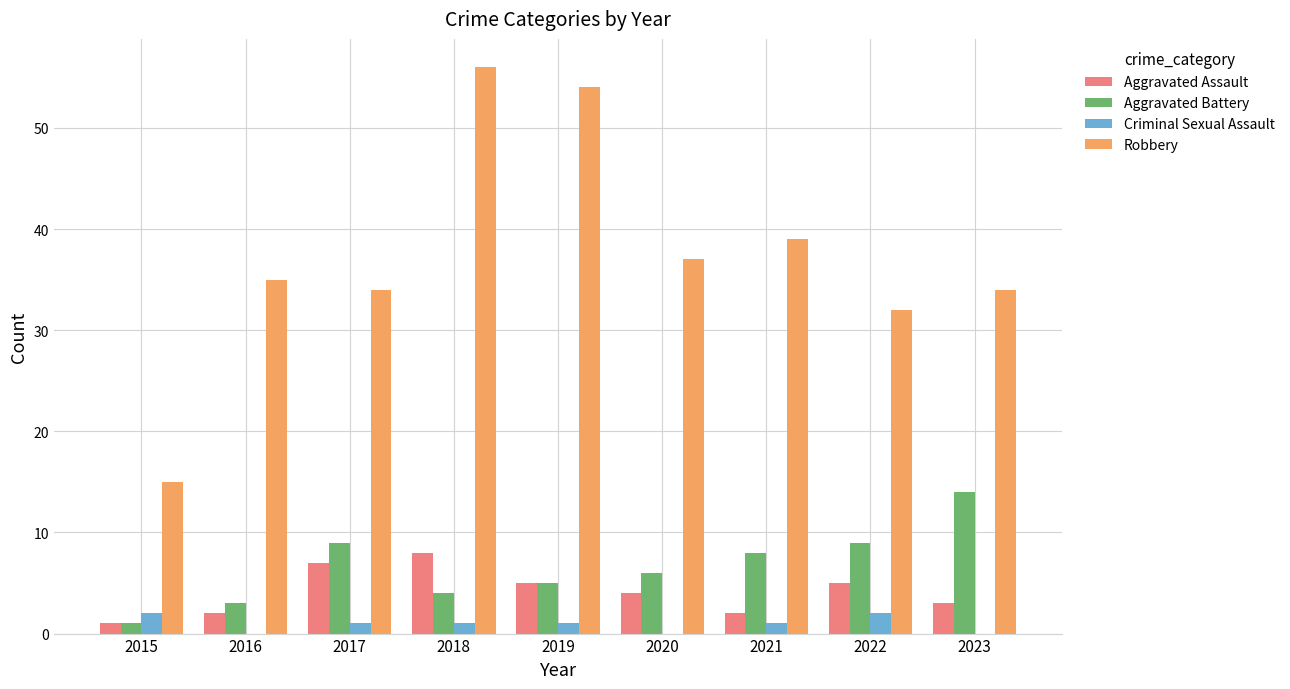

True or false: Robbery has a value of 15 at 2015.

True